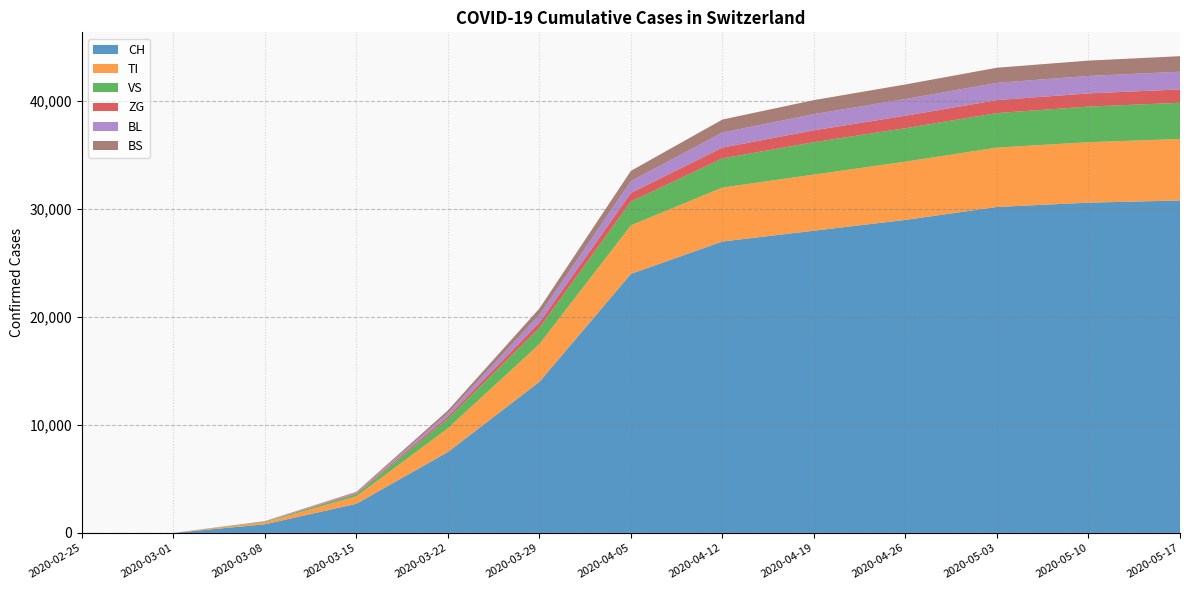

Rank the series by their maximum value, from lowest to highest.

ZG, BS, BL, VS, TI, CH